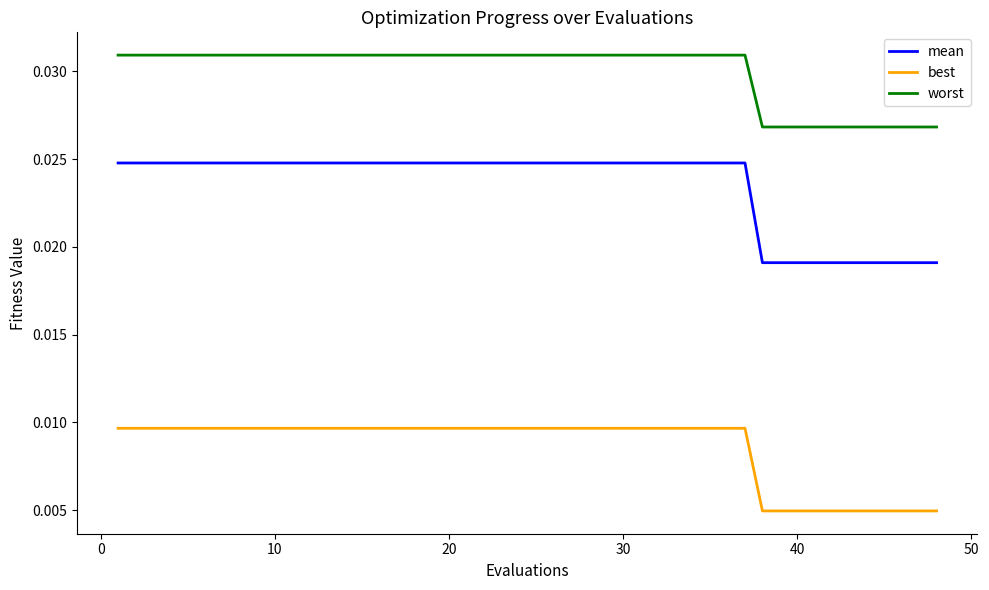

True or false: worst and best cross at least once.

False